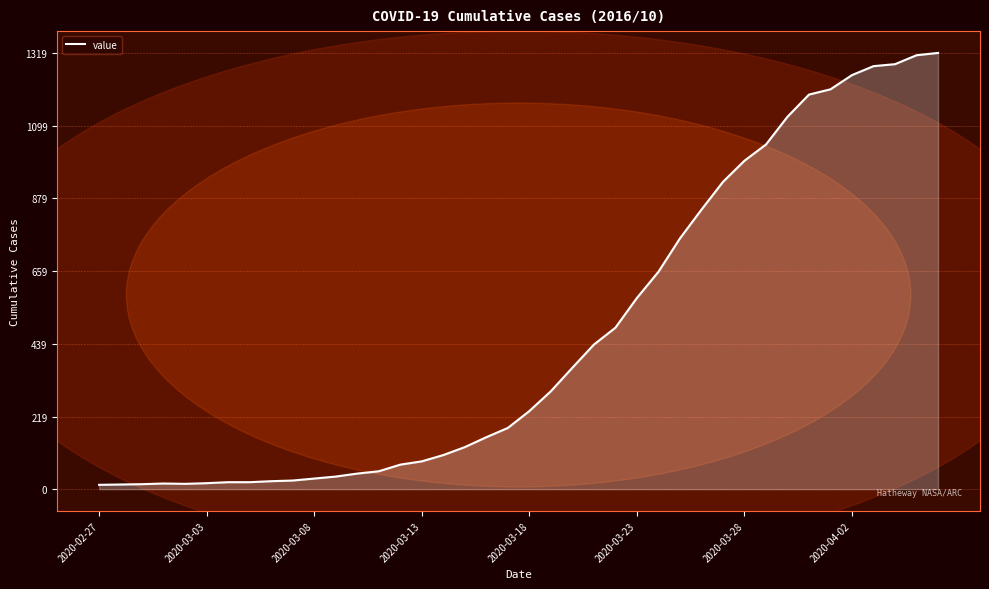

What is the sum of all values?

18687